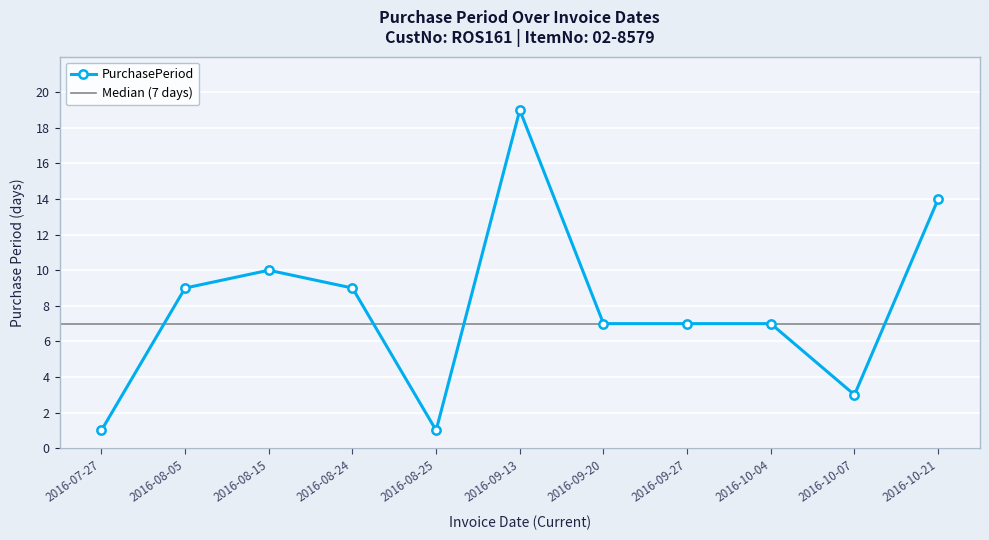

List the labels in order of value, smallest first.

2016-07-27, 2016-08-25, 2016-10-07, 2016-09-20, 2016-09-27, 2016-10-04, 2016-08-05, 2016-08-24, 2016-08-15, 2016-10-21, 2016-09-13